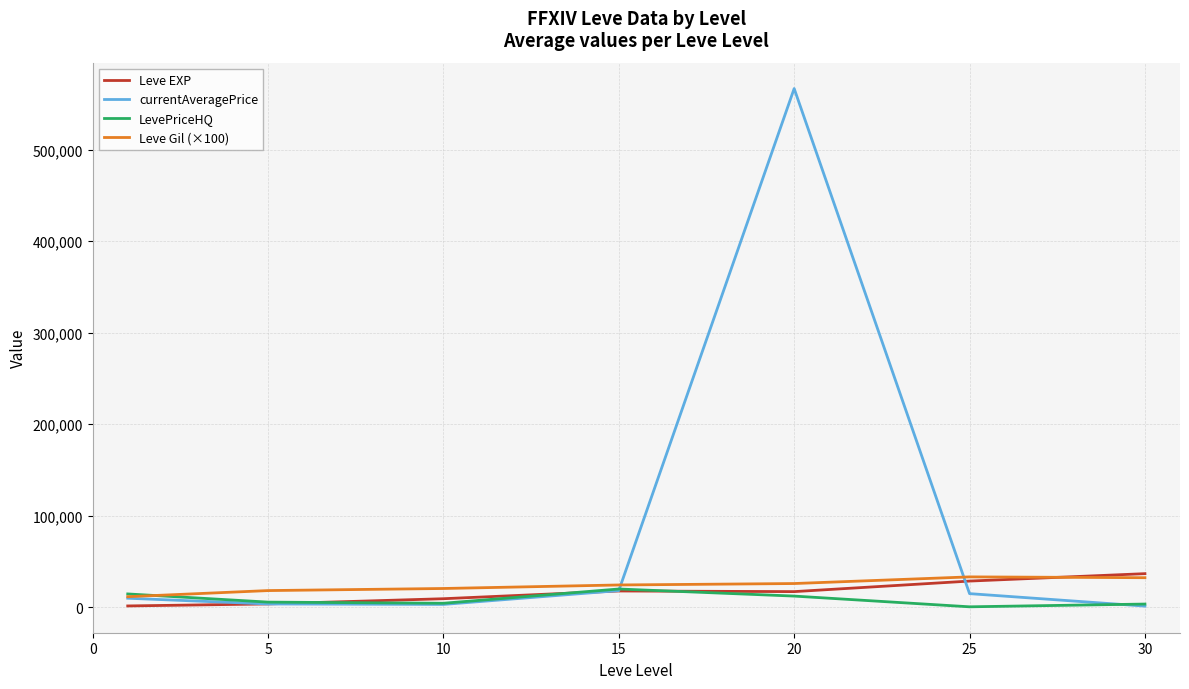

Which series has the largest range (max minus min)?

currentAveragePrice